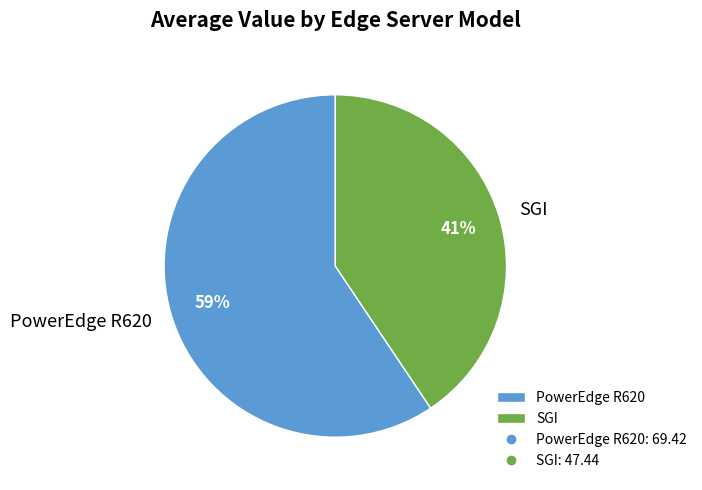

The PowerEdge R620 slice represents 10% of the pie. True or false?

False